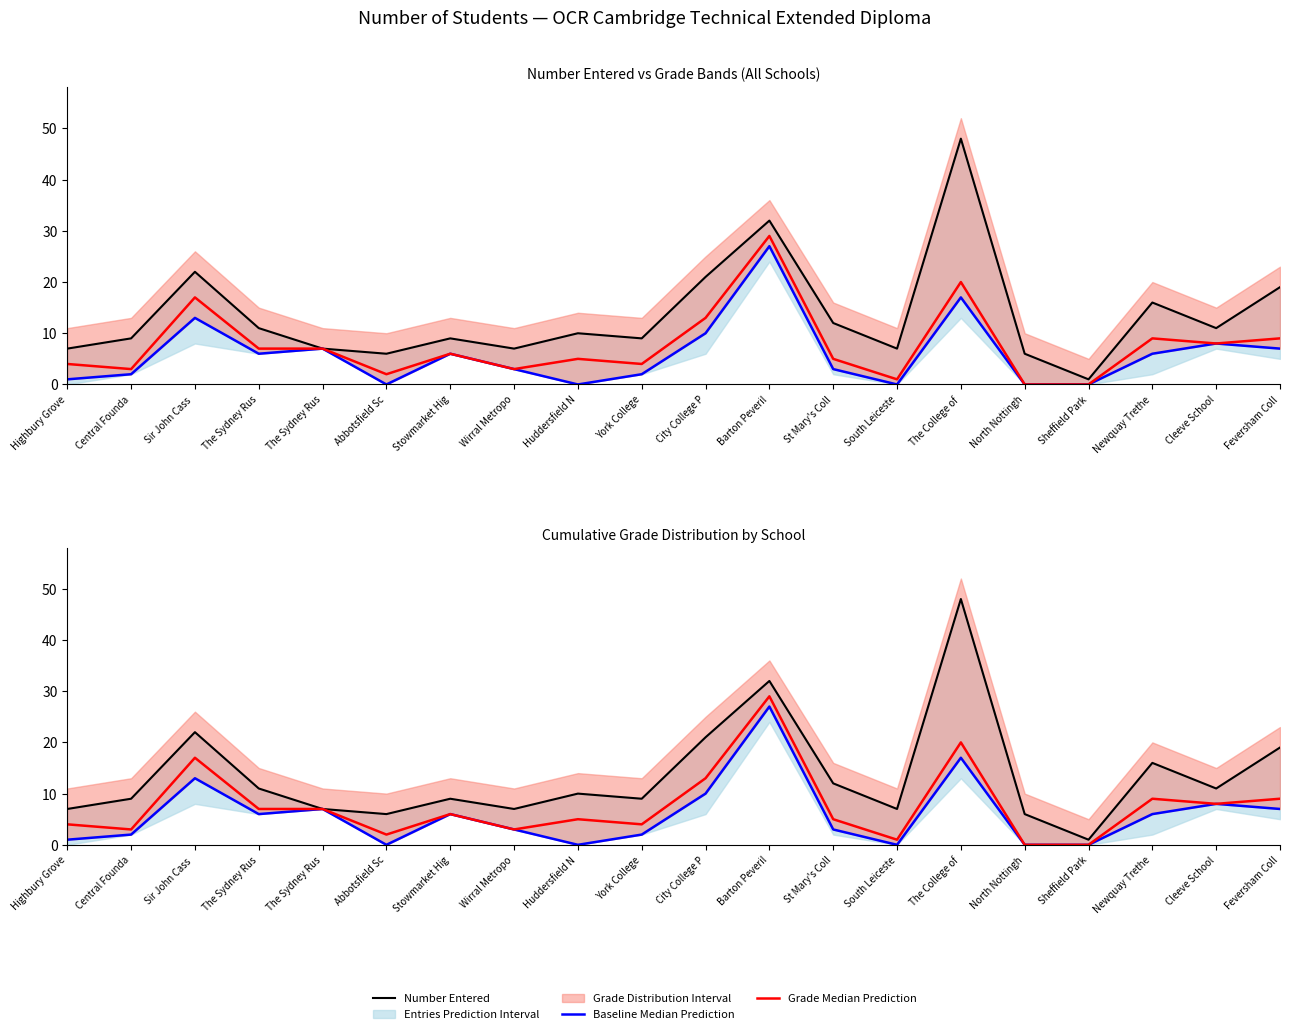

Rank the categories by Grade Median (incl. DDM) value from lowest to highest.

North Nottingh, Sheffield Park, South Leiceste, Abbotsfield Sc, Central Founda, Wirral Metropo, Highbury Grove, York College, Huddersfield N, St Mary's Coll, Stowmarket Hig, The Sydney Rus, The Sydney Rus, Cleeve School, Newquay Trethe, Feversham Coll, City College P, Sir John Cass , The College of, Barton Peveril